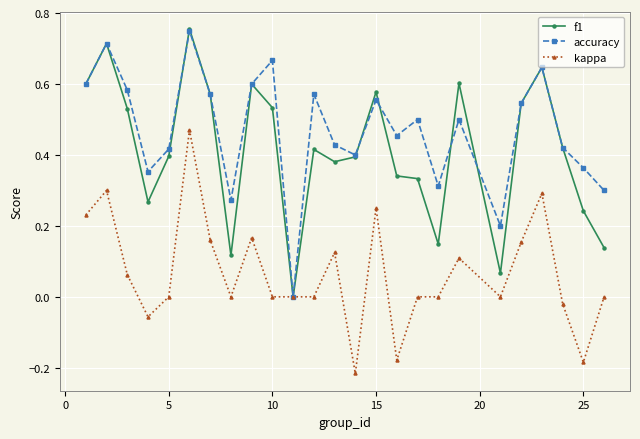

Which series has the largest total across all categories?

accuracy